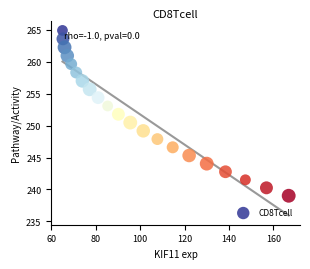

What is the range of X values (max minus min)?

101.9